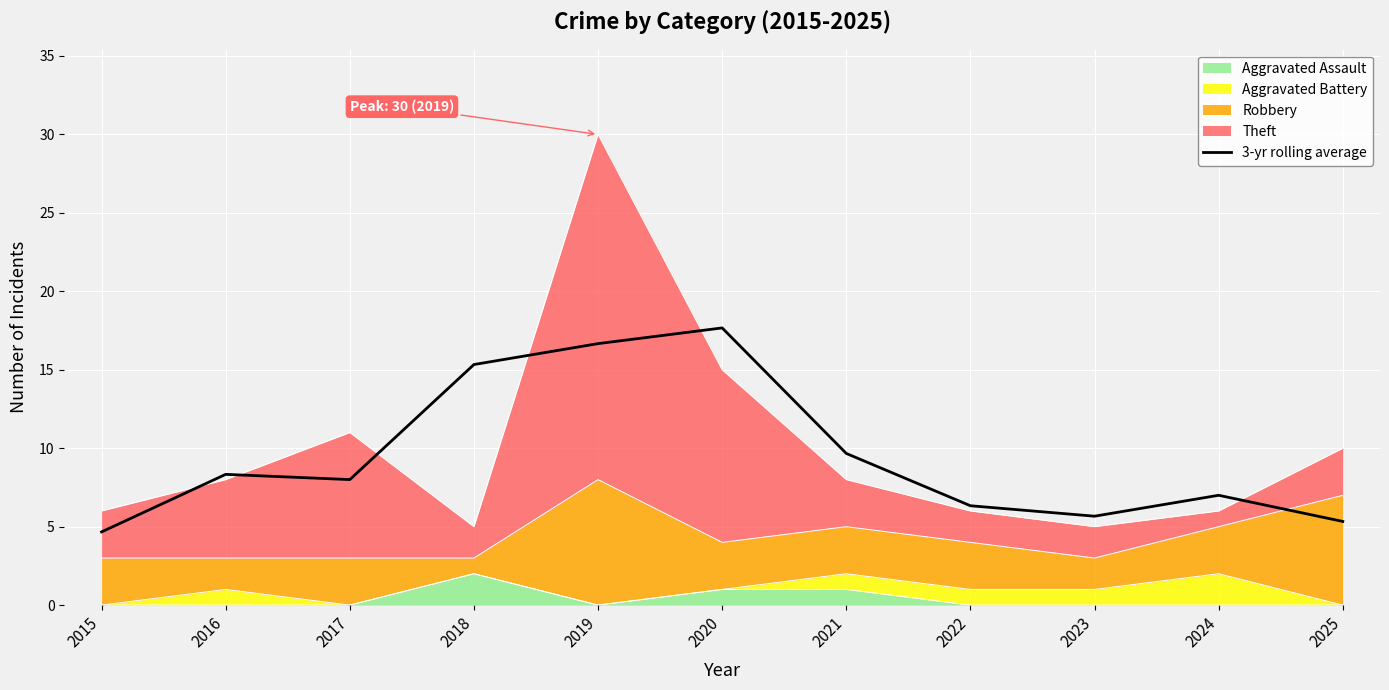

How many values exceed 8?

5